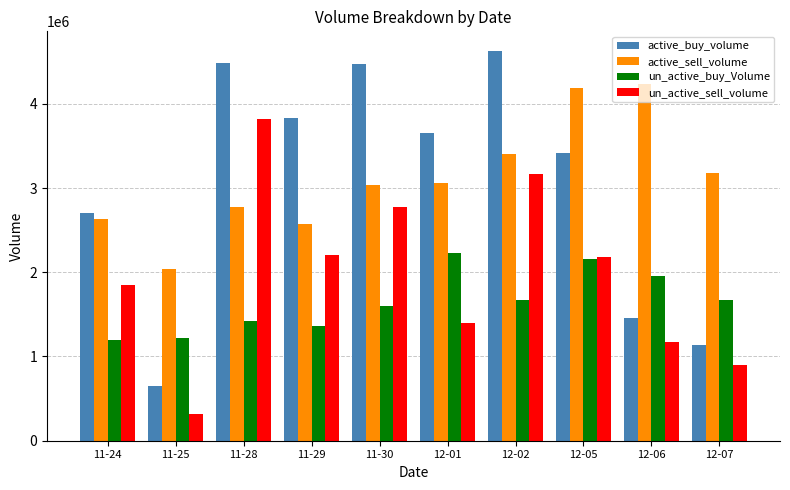

What is the maximum value shown in the chart?

4628900